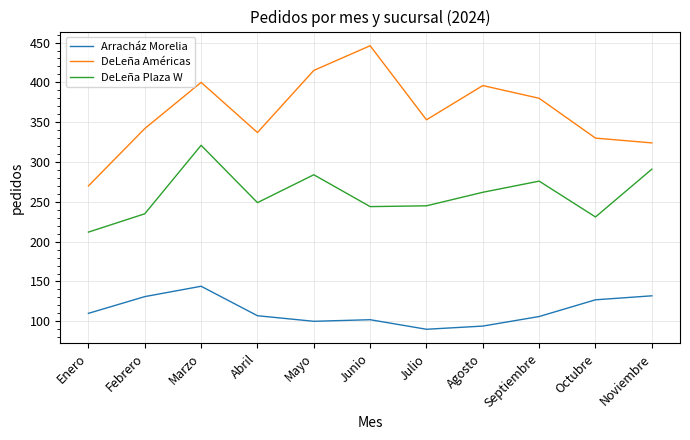

What is the difference between the maximum and minimum values in the DeLeña Américas series?

176